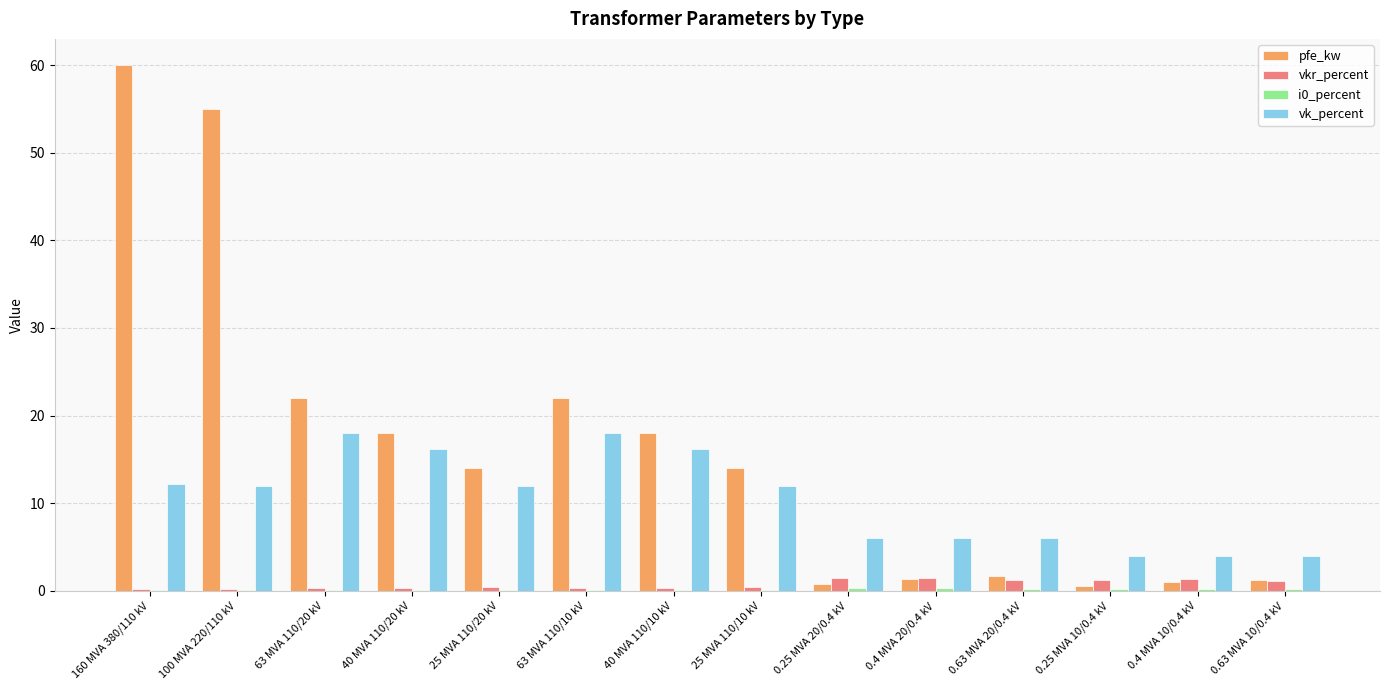

Is the value of vk_percent at 25 MVA 110/10 kV greater than the value of vkr_percent at 0.4 MVA 20/0.4 kV?

Yes